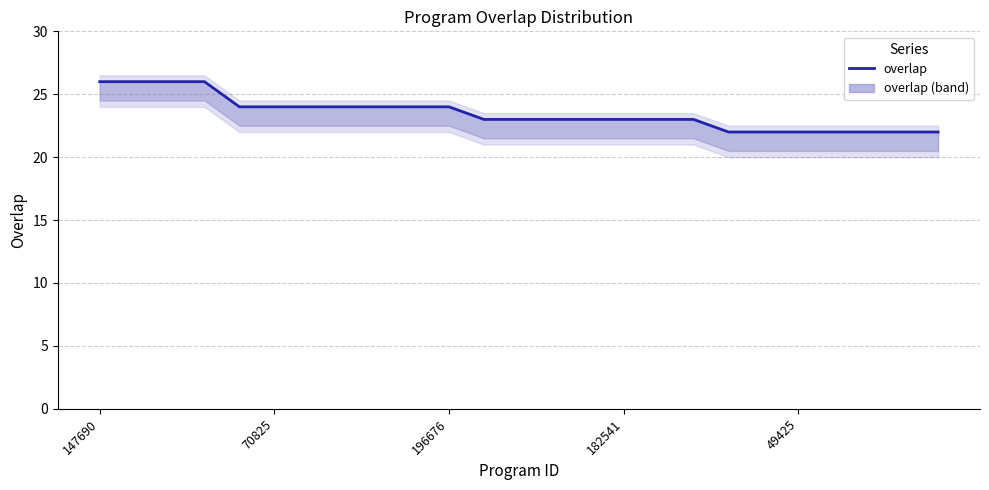

What is the greatest value displayed?

26